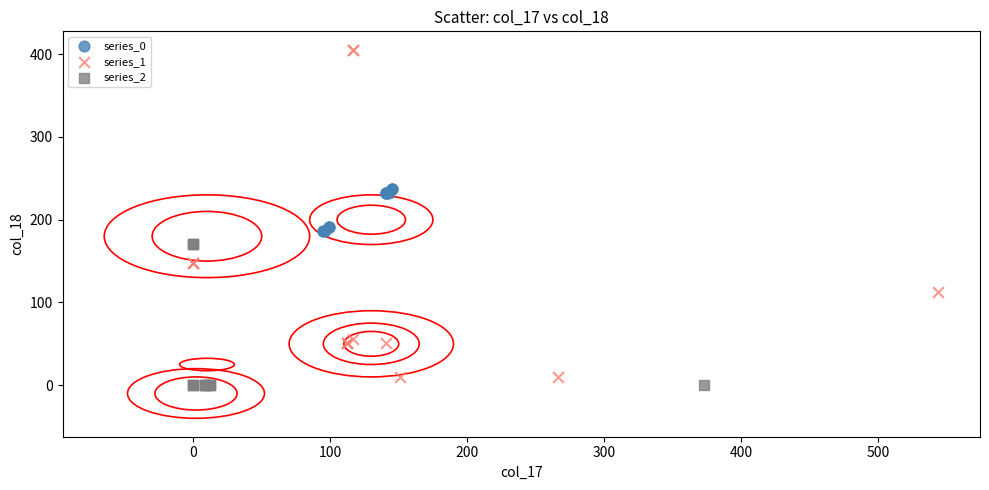

Which series has the widest spread of Y values?

series_1